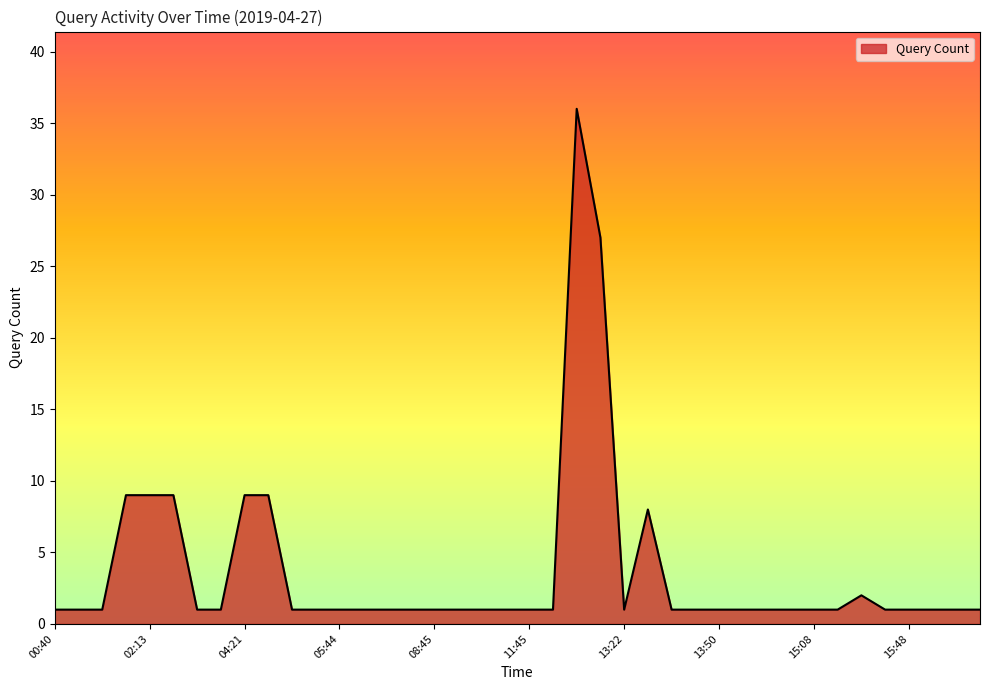

What is the greatest value displayed?

36